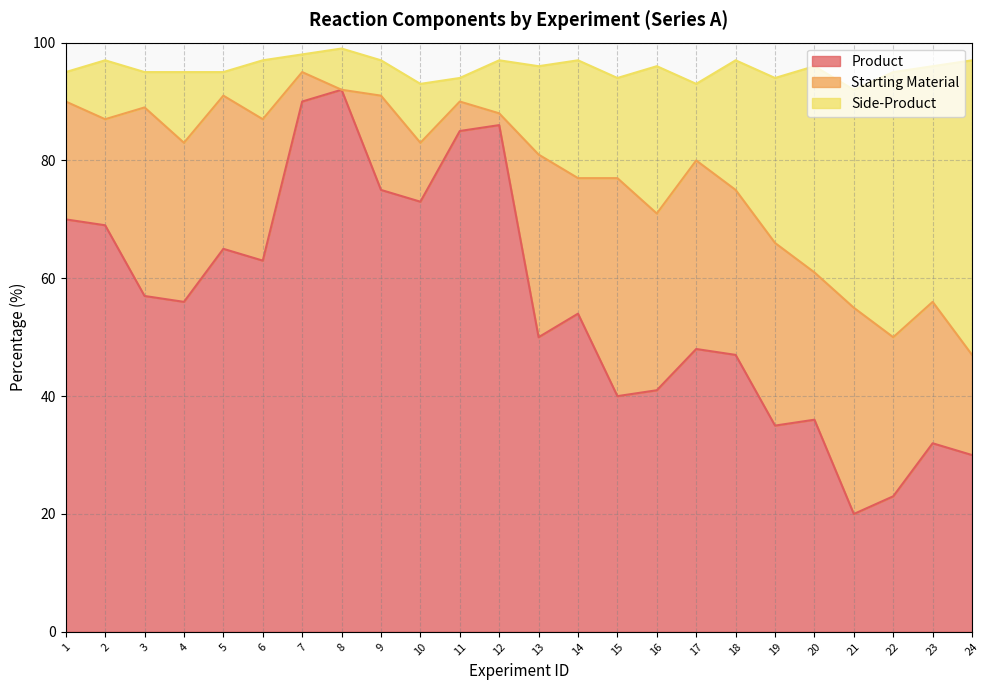

Is it true that Product equals 90 at 7?

True